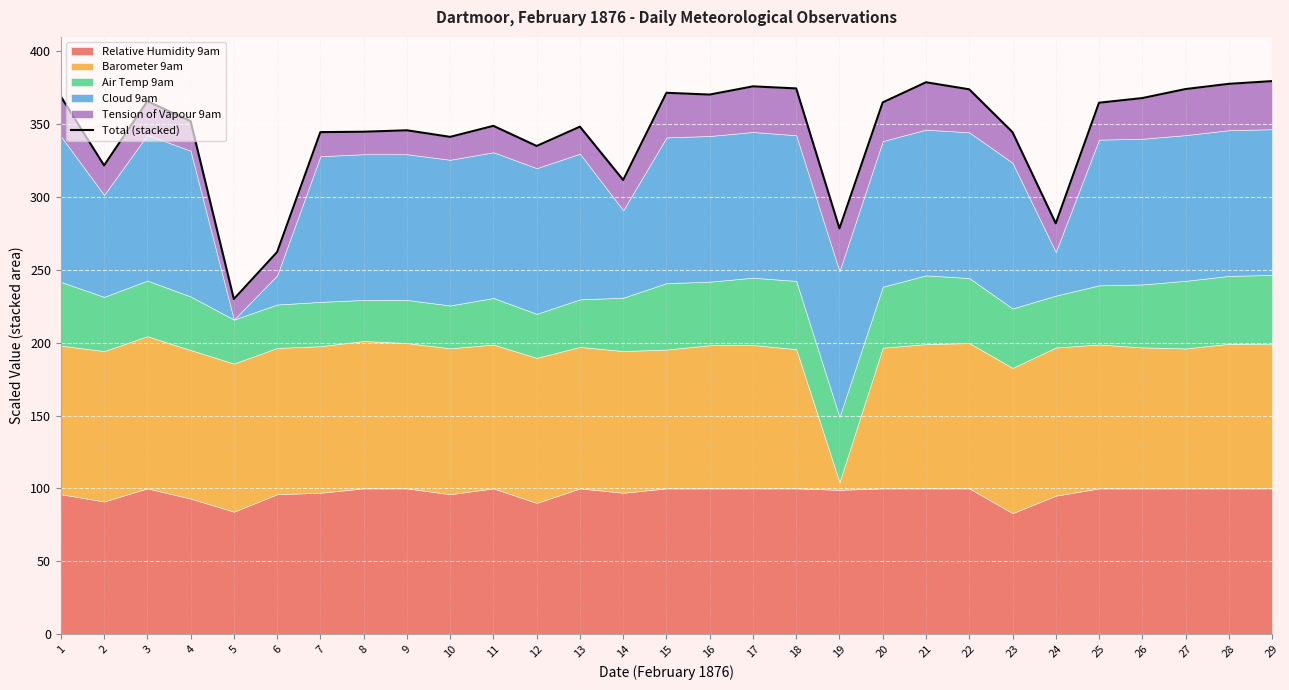

Reading right to left, transcribe all the data shown in this chart.

379.5	377.6	374.0	367.8	364.7	281.9	344.5	373.9	378.7	364.9	278.4	374.5	375.9	370.3	371.5	311.7	348.2	335.0	348.8	341.2	345.7	344.7	344.5	262.2	229.9	352.0	365.7	321.6	368.9